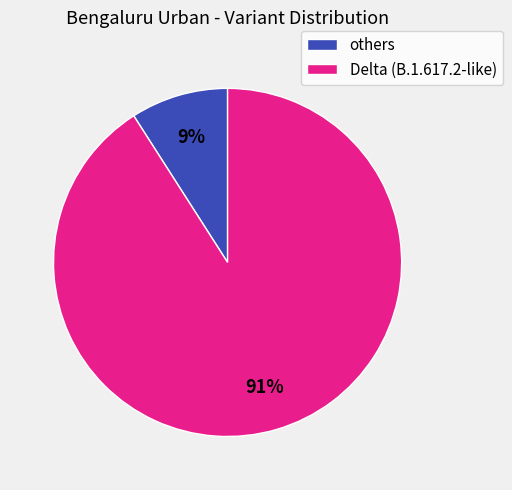

To the nearest percent, what is the difference between the Delta (B.1.617.2-like) and others slice percentages?

82%